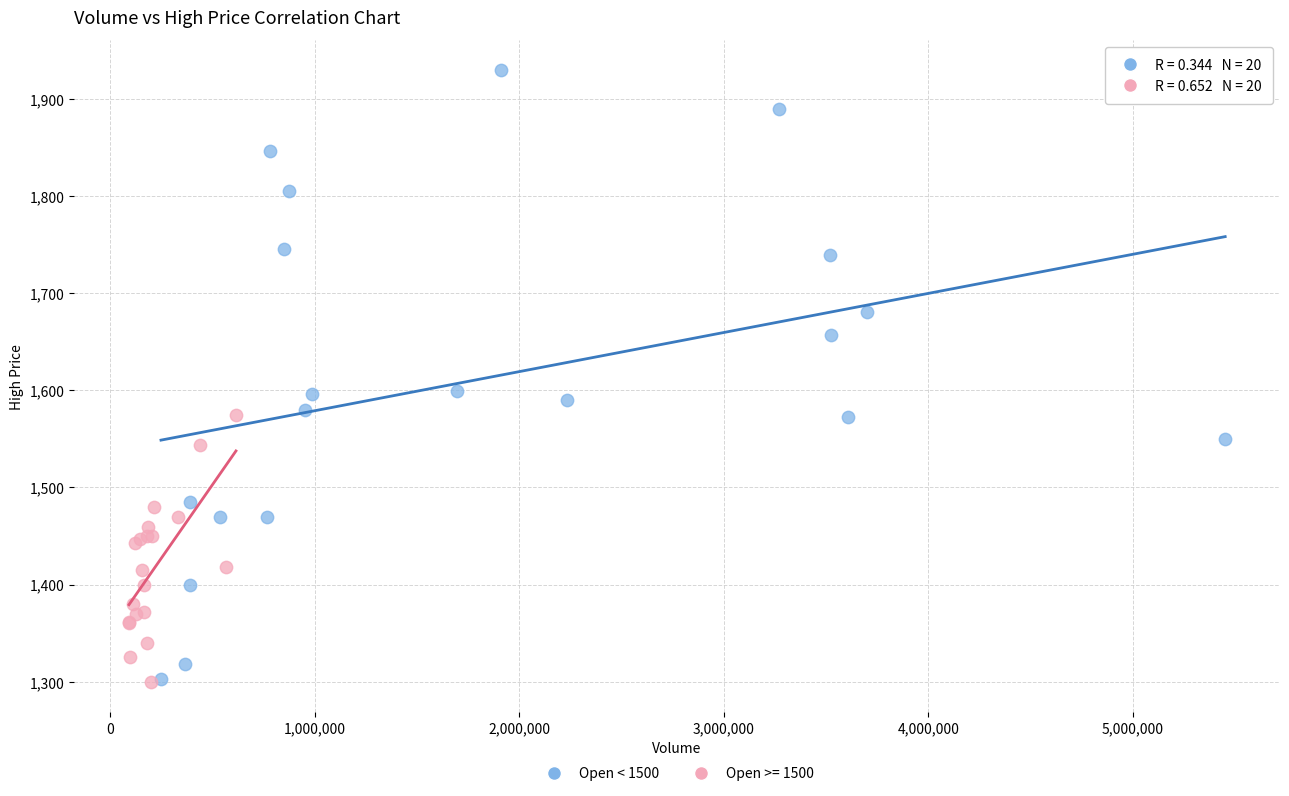

Which series has the largest Y range (max minus min)?

Open < 1500